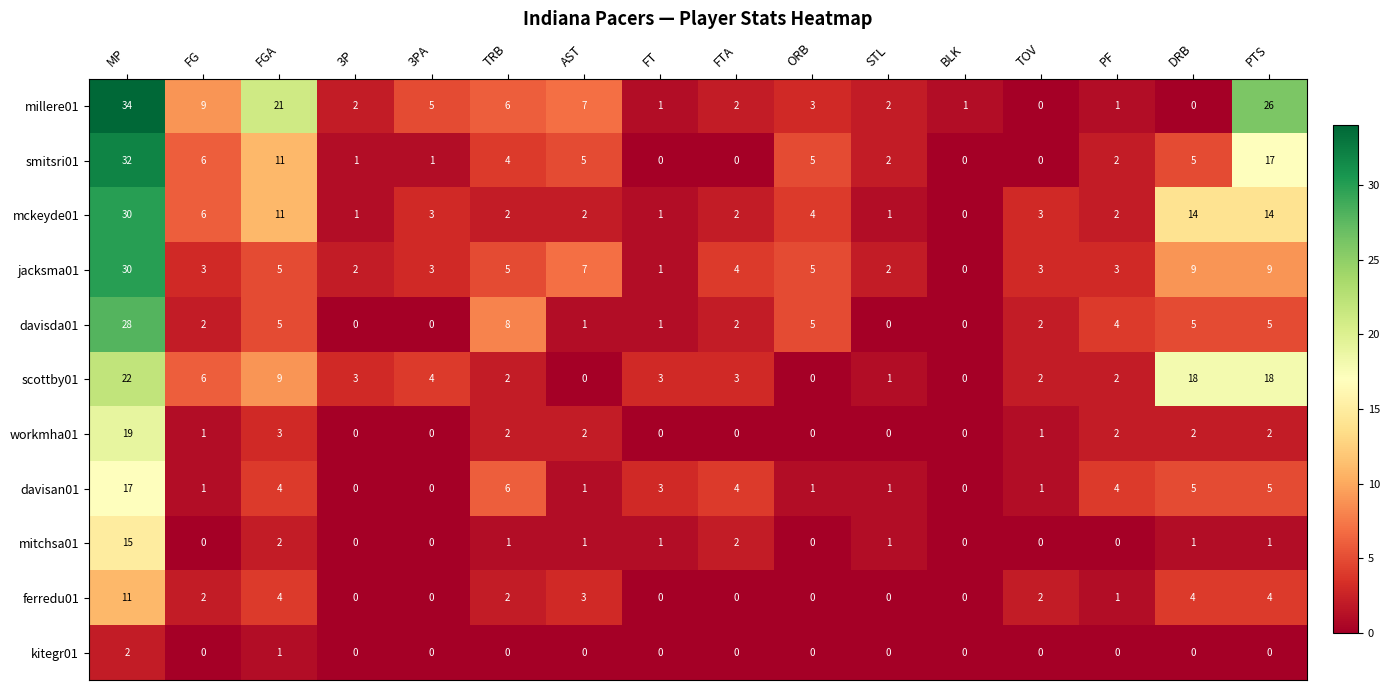

The value of workmha01 at MP is 34. True or false?

False